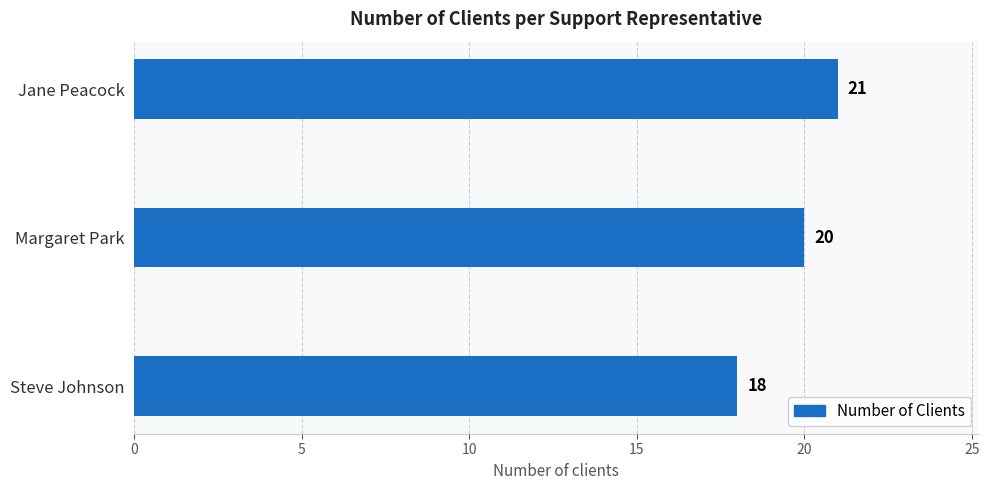

Rank the categories by value from lowest to highest.

Steve Johnson, Margaret Park, Jane Peacock